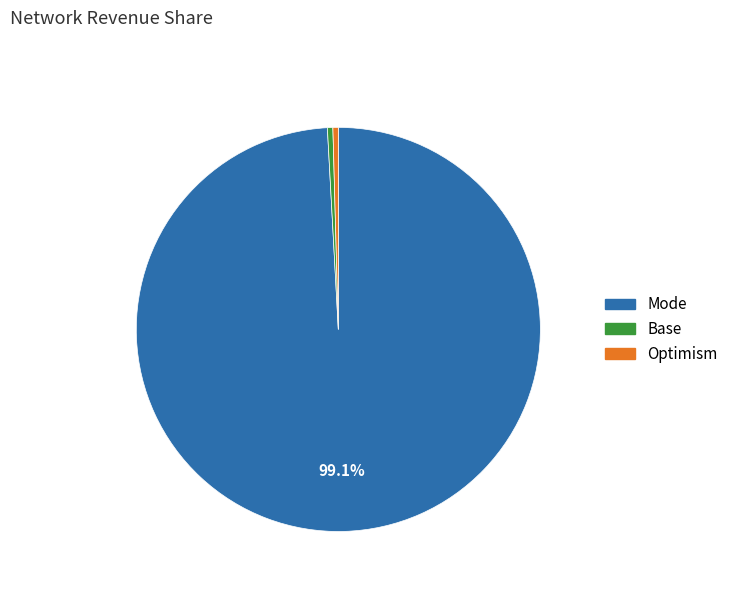

Count the number of slices in the pie.

3